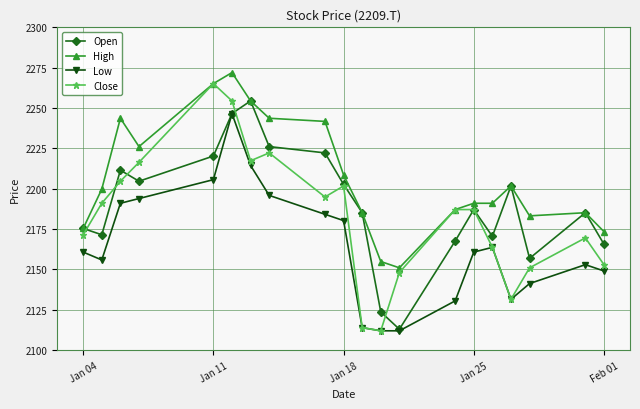

How many interior local valleys does the Close series have?

4